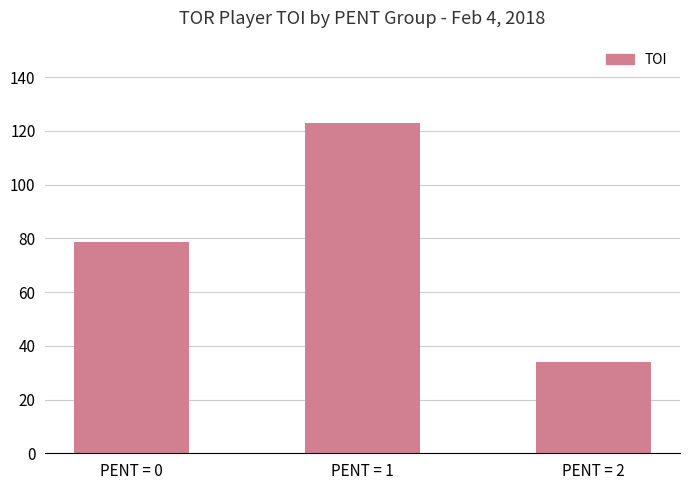

Are the bars grouped side by side (vs. stacked)?

No